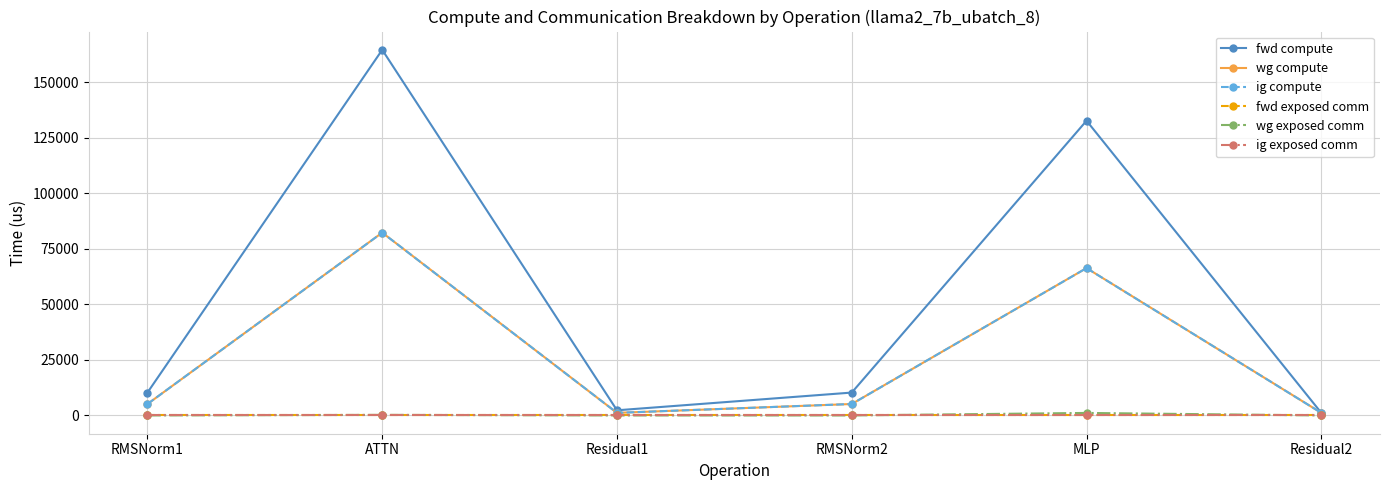

At which category is the sum across all series the highest?

ATTN